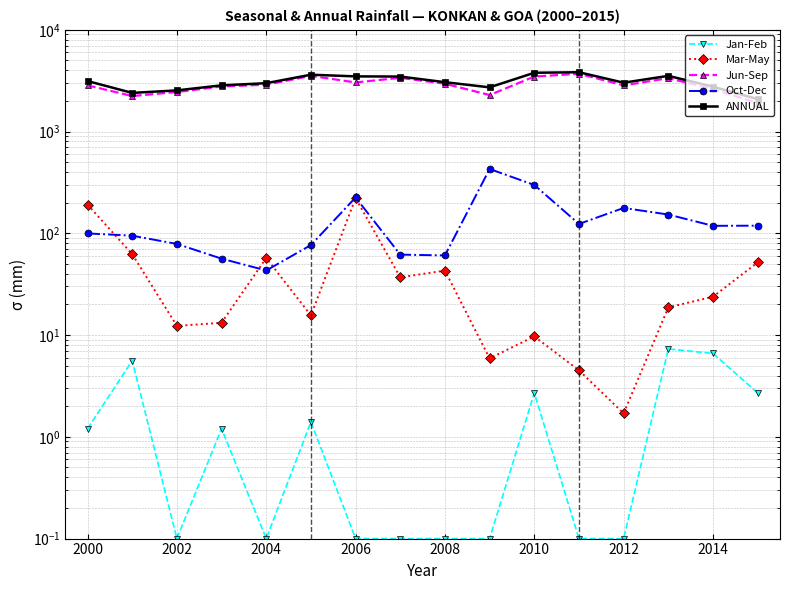

Is the value of ANNUAL at 14 greater than the value of Mar-May at 2004?

Yes